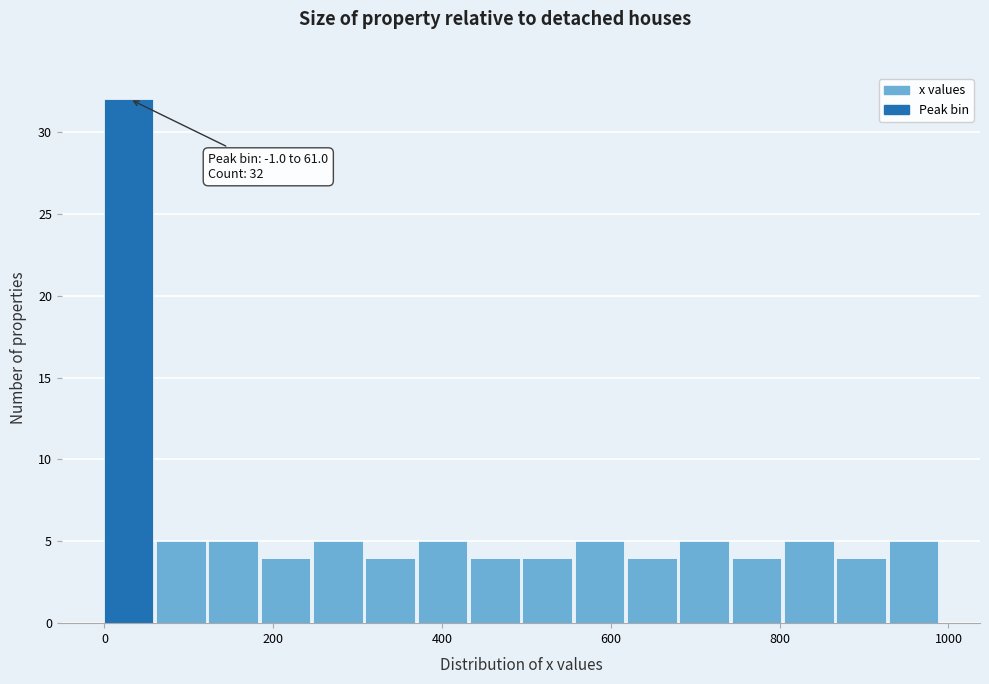

Read against the x-axis, roughly where is the centre of the tallest bar?

20